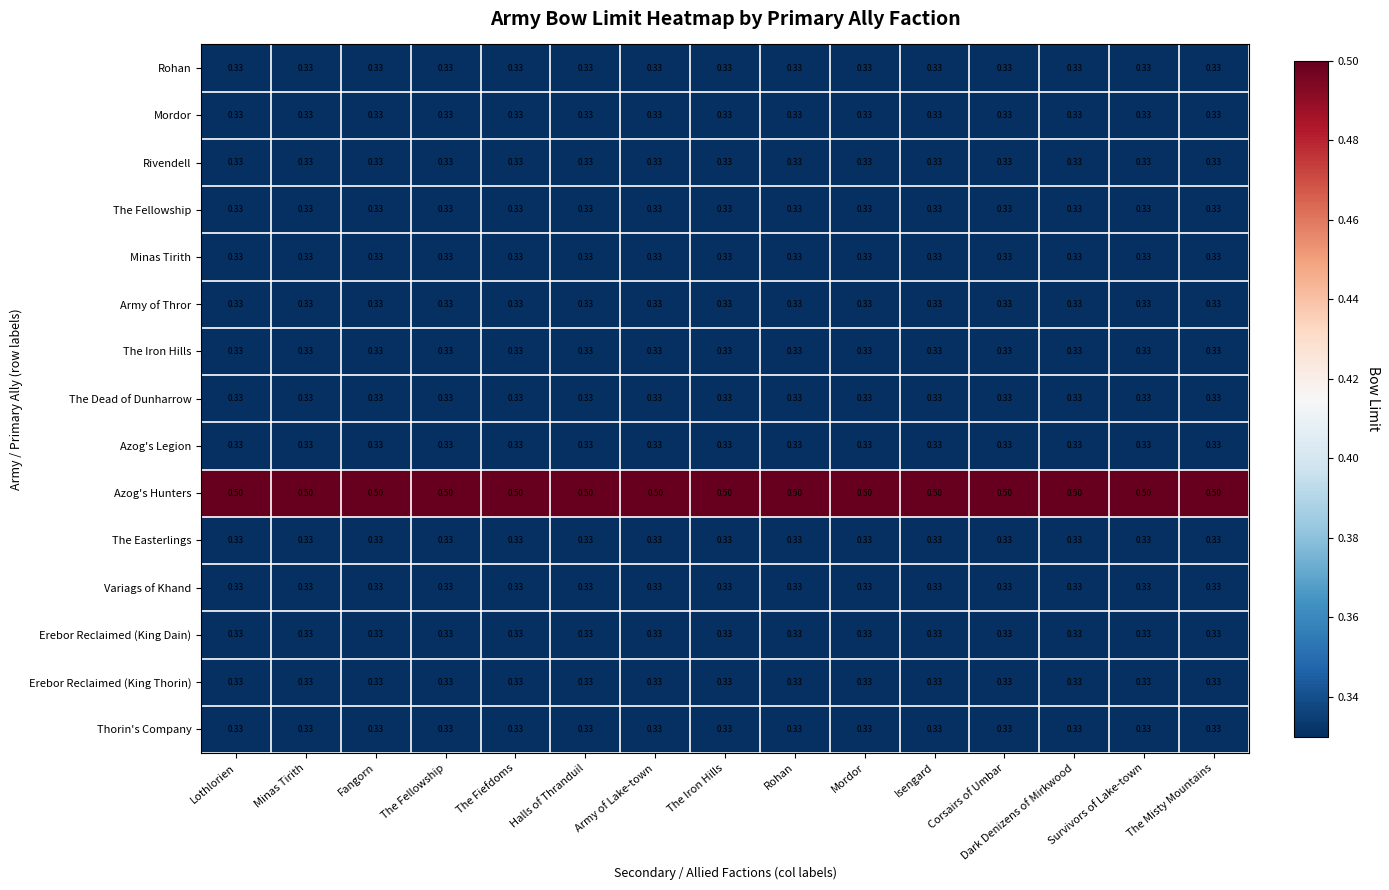

Which series has the largest total across all categories?

Azog's Hunters